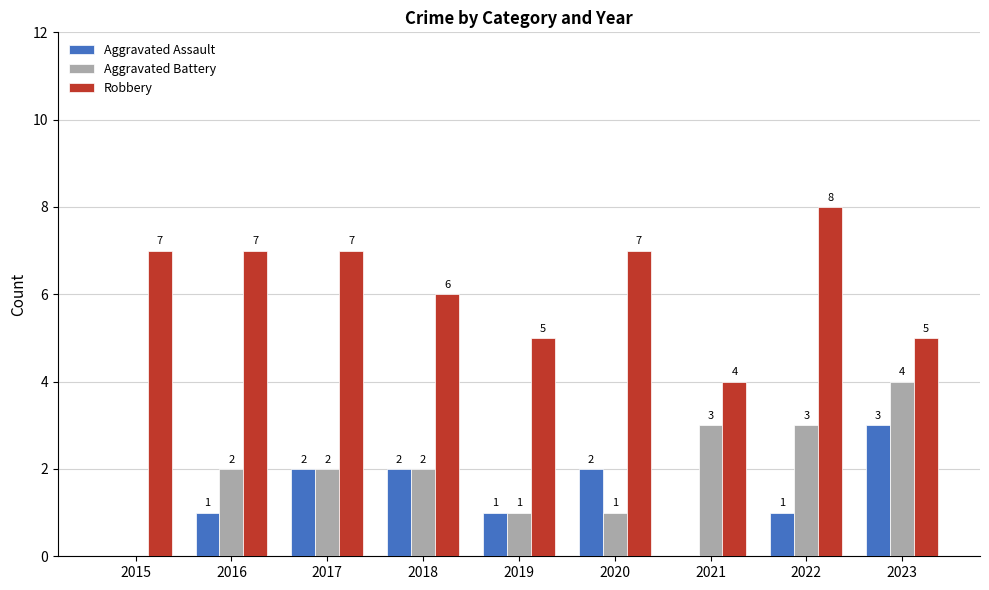

What is the spread (max minus min) of values at 2022?

7